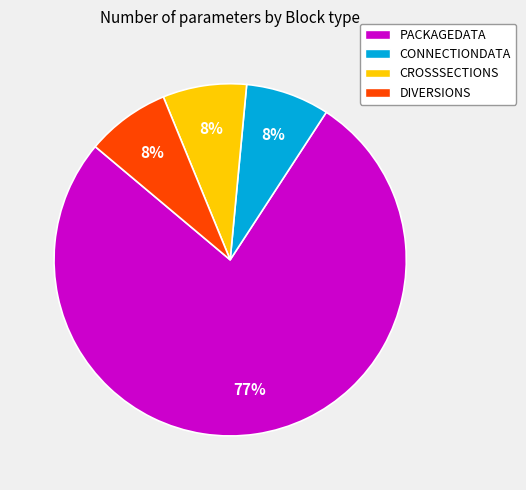

The PACKAGEDATA slice represents 67% of the pie. True or false?

False